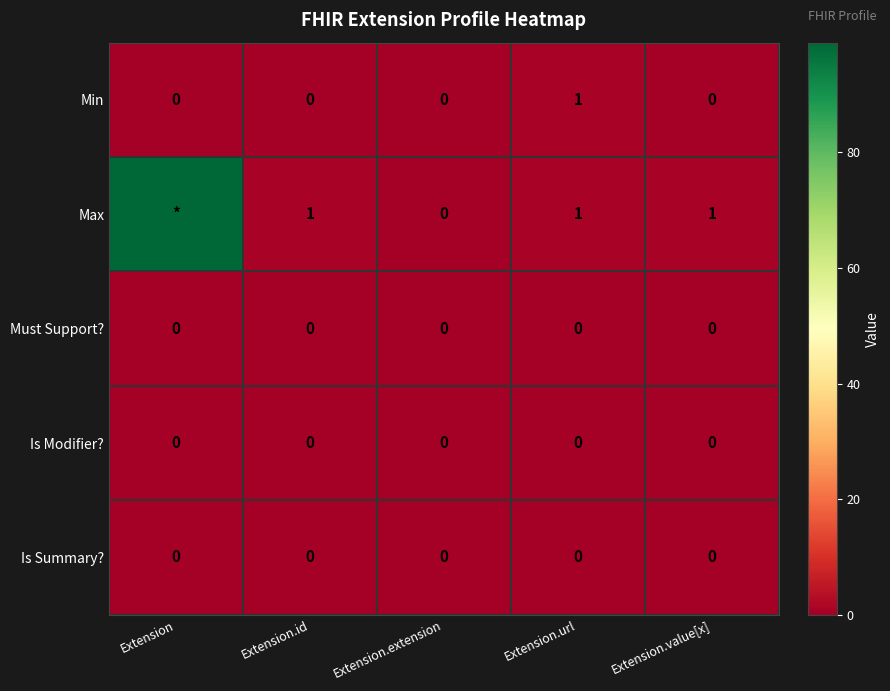

How many values in the Min series exceed 0?

1